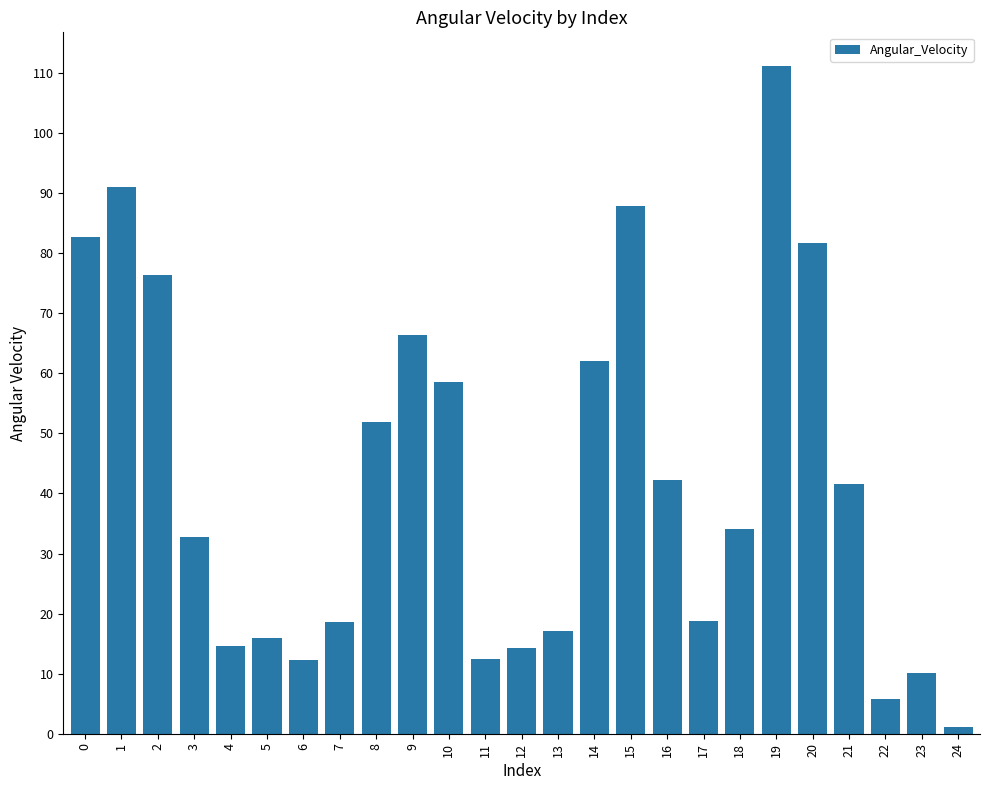

What is the change in value from 5 to 13?

+1.2